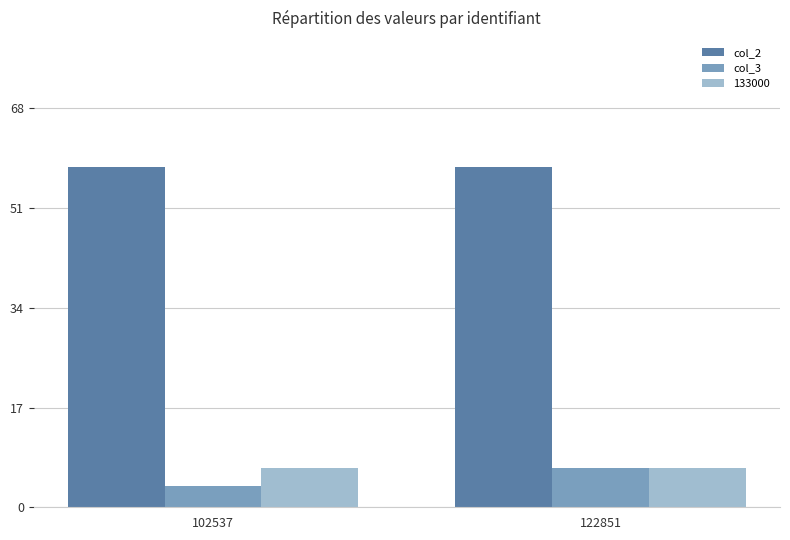

Rank the categories by col_3 value from highest to lowest.

122851, 102537